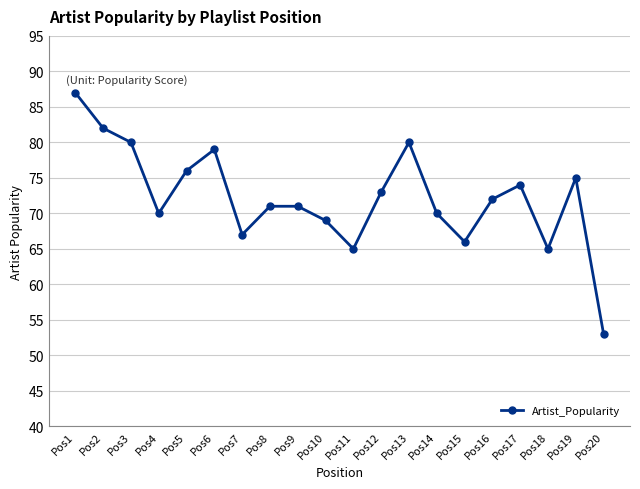

Which category has the lowest value across all series?

Pos20